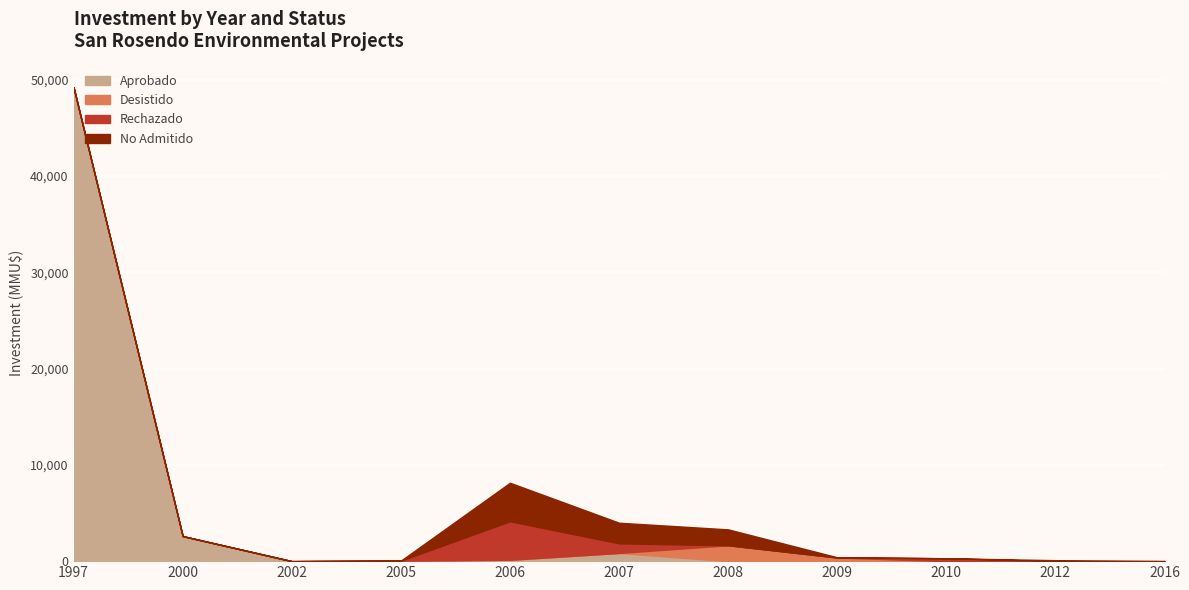

What is the sum of the Rechazado values at 2006 and 2000?

4000